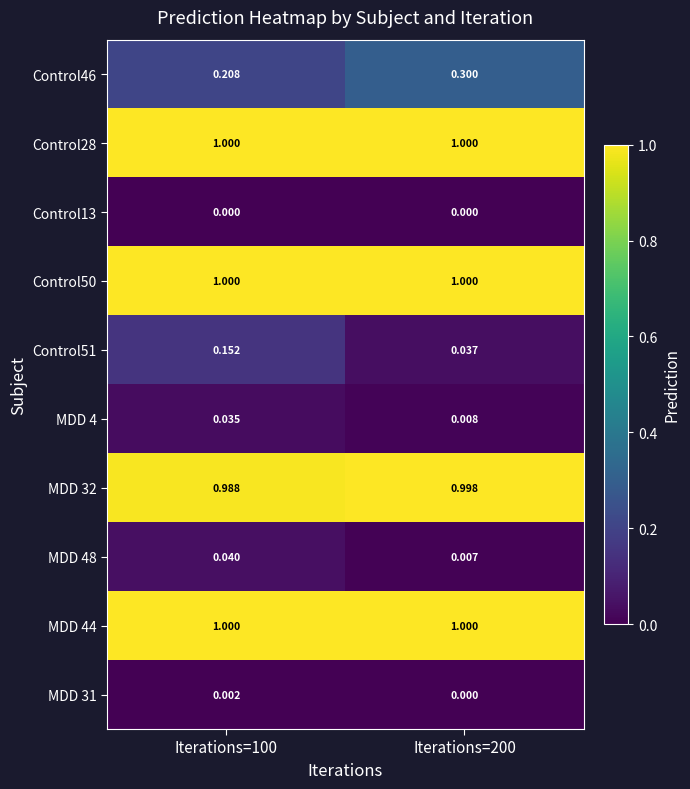

How many series are shown in this chart?

10